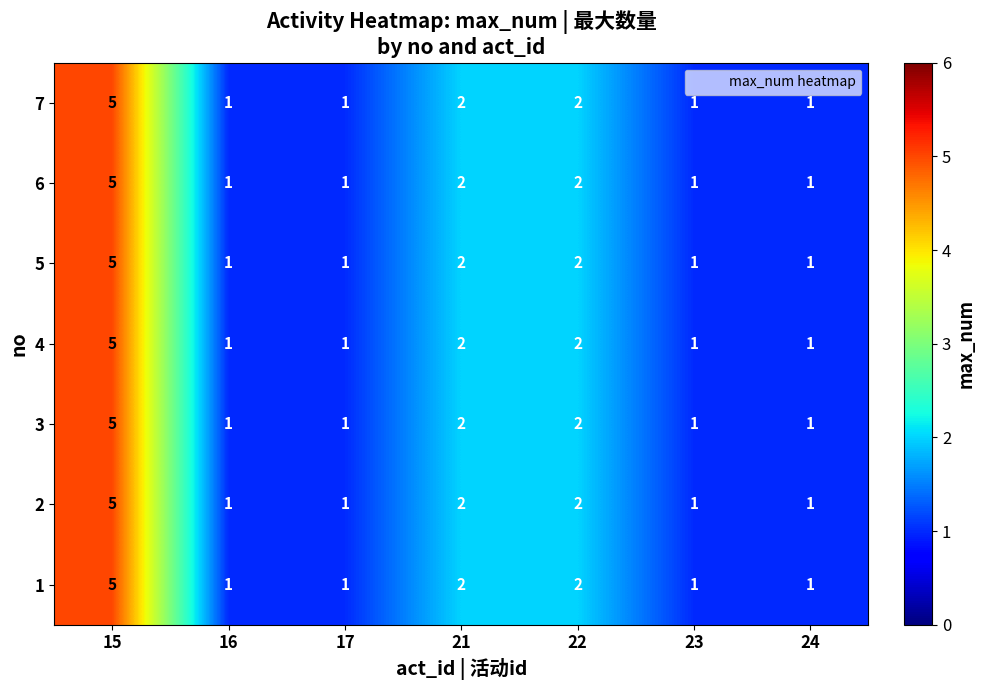

What is the maximum value for 4?

5